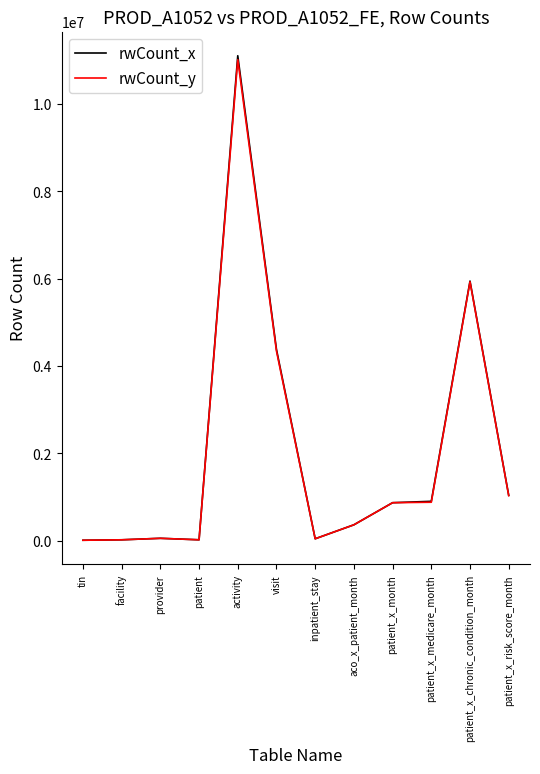

At which label is rwCount_y closest to 5514720?

patient_x_chronic_condition_month